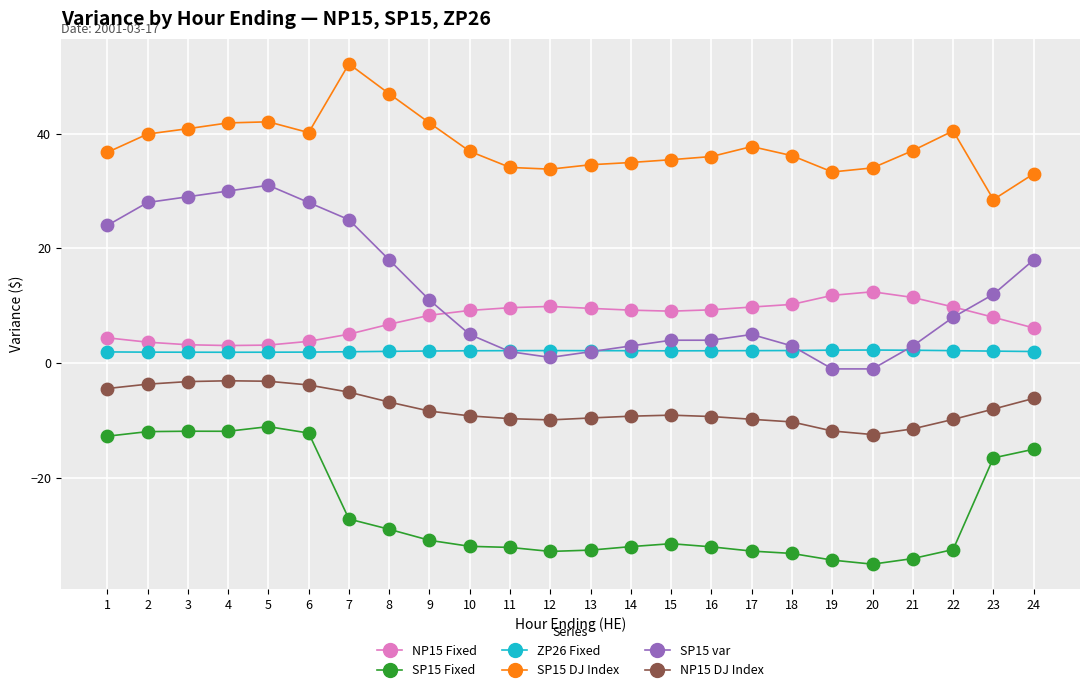

Which series has the largest range (max minus min)?

SP15 var